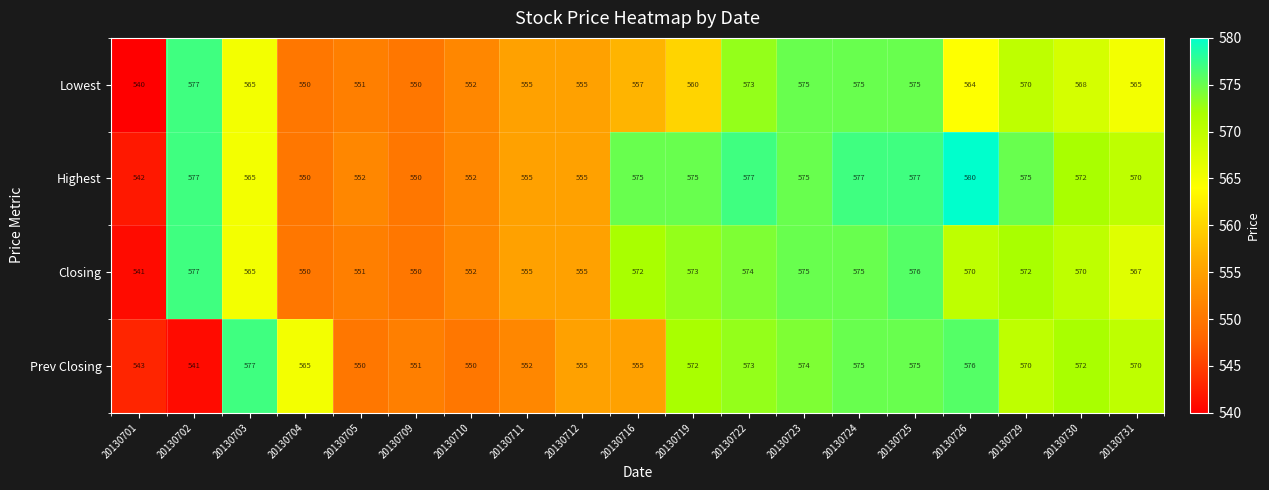

How many data points does each series have?

19